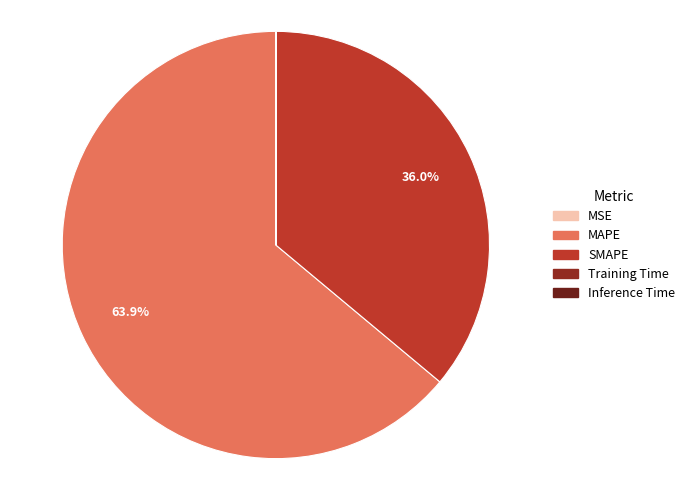

Is it true that MSE is 0% of the pie?

True